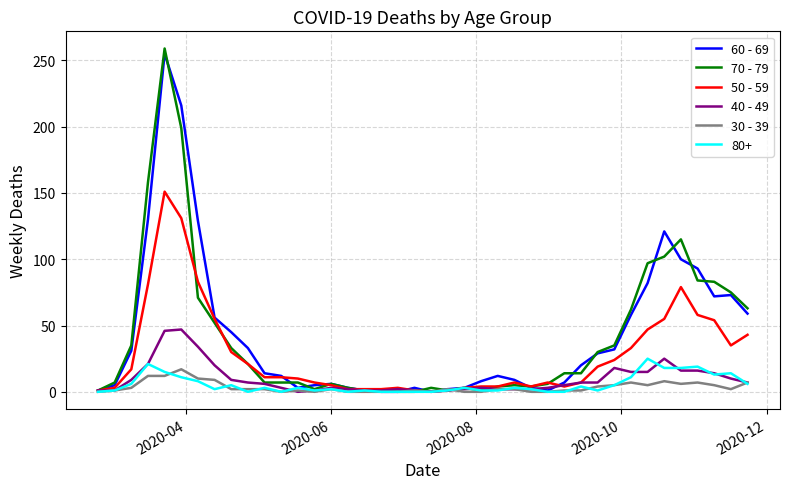

Which series has the widest spread of values?

70 - 79